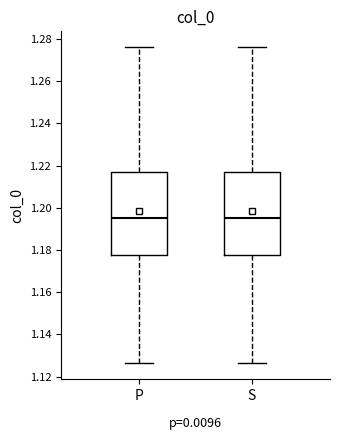

Where does the upper whisker of the box for S end on the y-axis? The values are not printed on the chart, so give them approximately, as read against the axis.

1.276